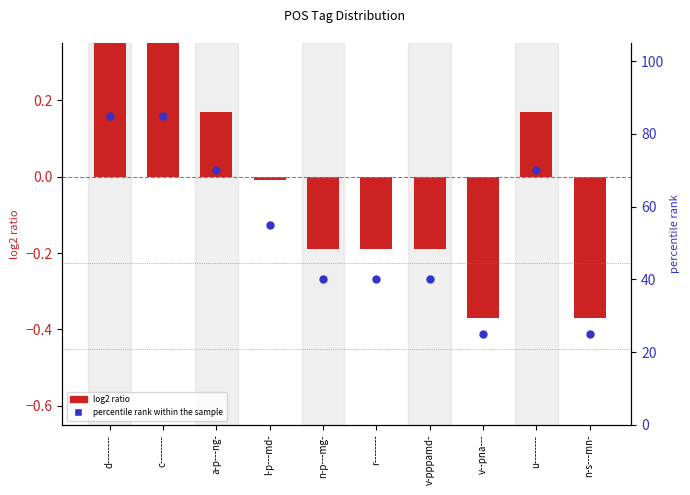

What are all the series names shown in the legend?

log2 ratio, percentile rank within the sample